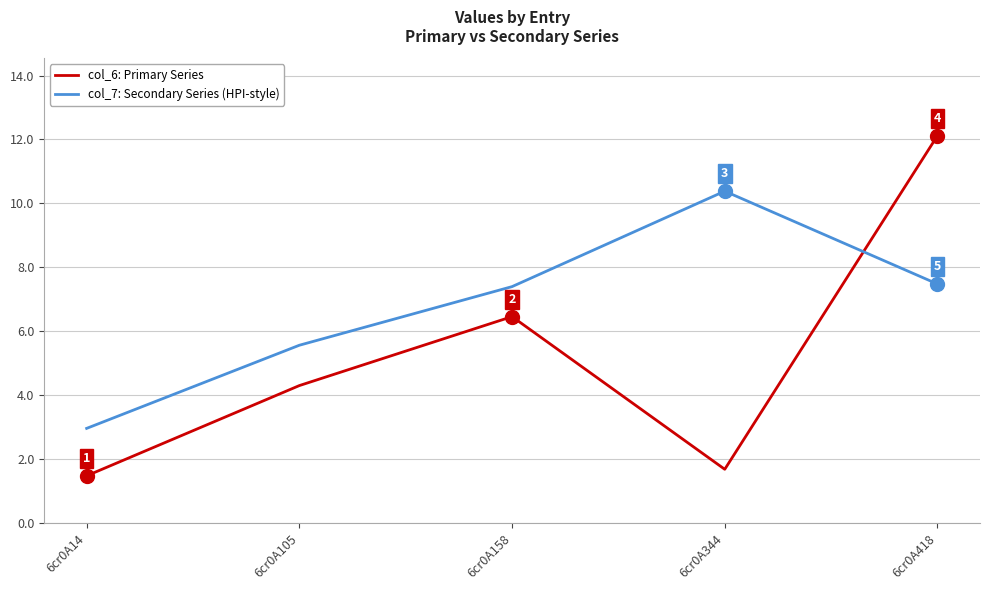

Count the number of categories in the chart.

5